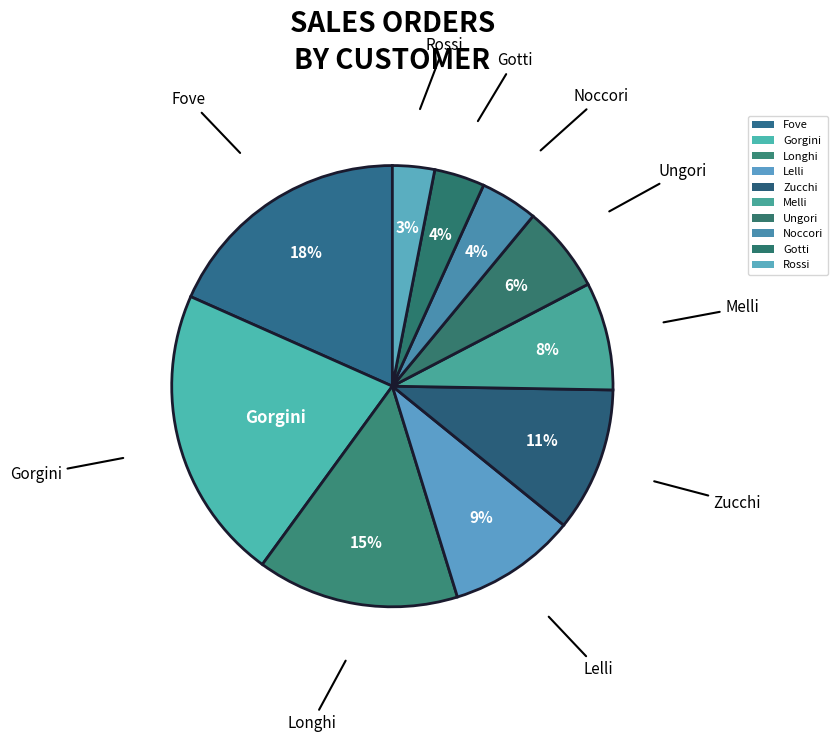

Count the number of slices in the pie.

10